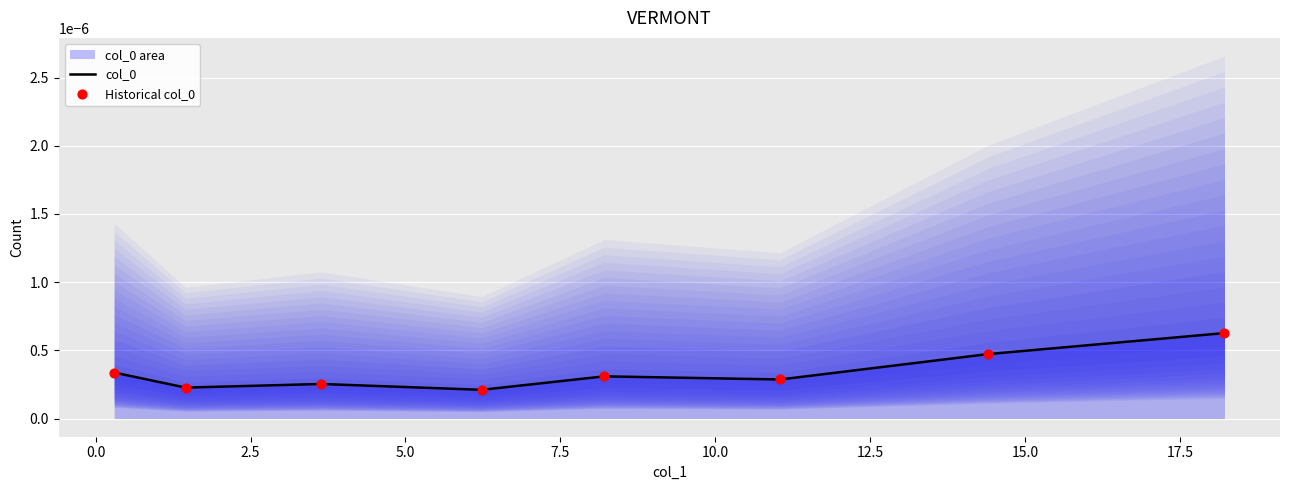

Is the value of Historical col_0 at 0.0 greater than the value of col_0 at 10.0?

No